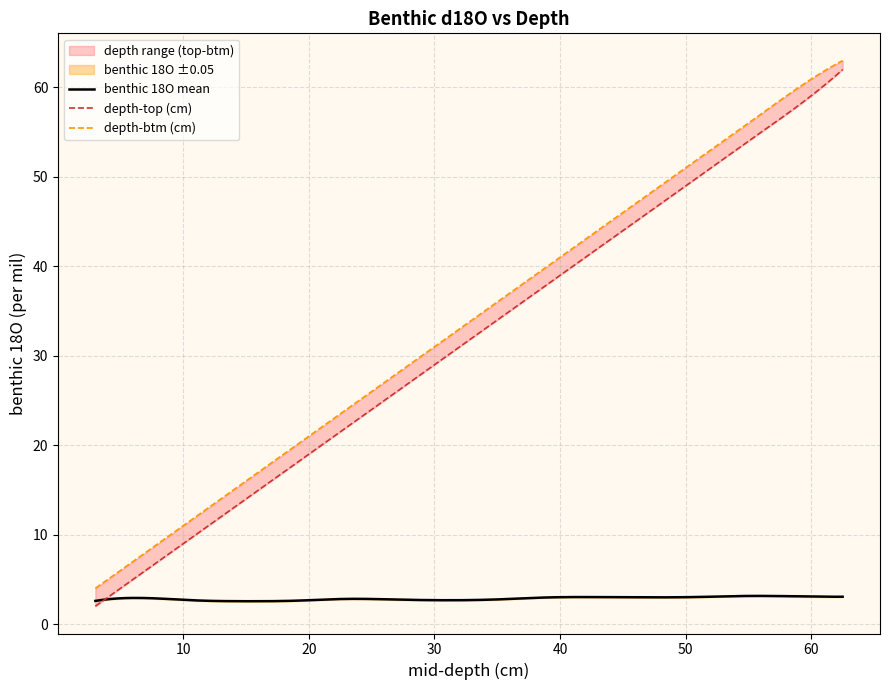

Does the chart have visible grid lines?

Yes